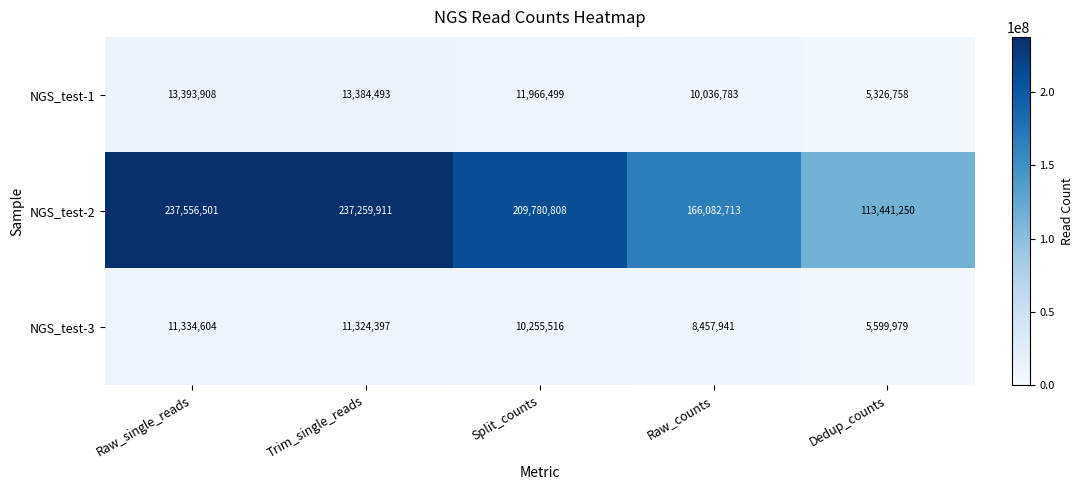

The NGS_test-3 series shows 11324397 at Trim_single_reads. True or false?

True